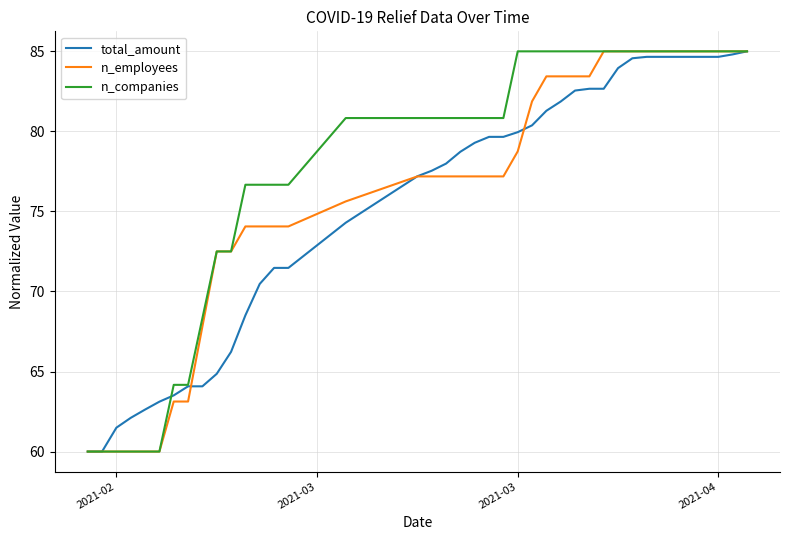

What is the lowest value of the n_companies series?

60.0